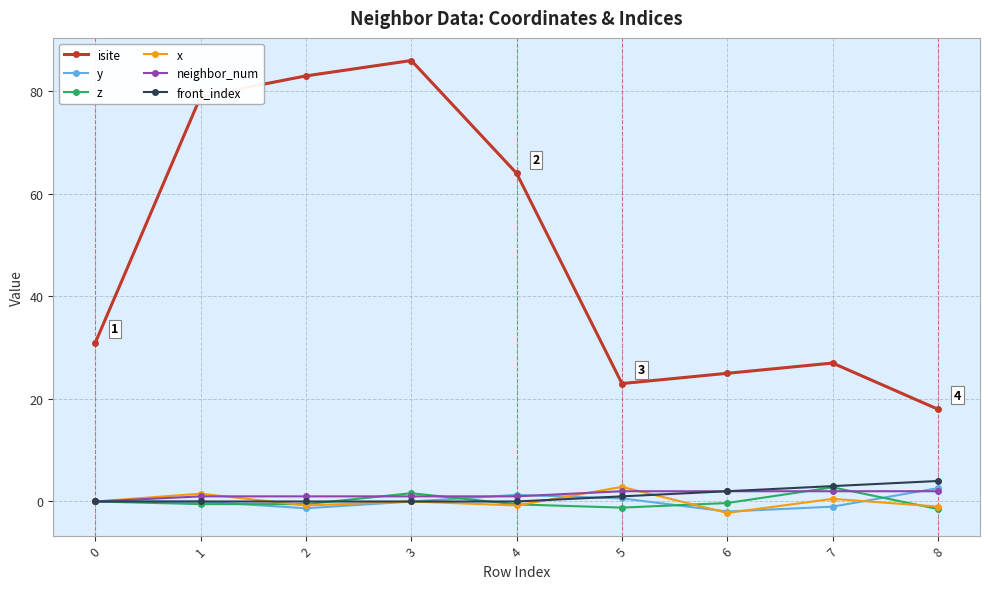

Which series has the widest spread of values?

isite